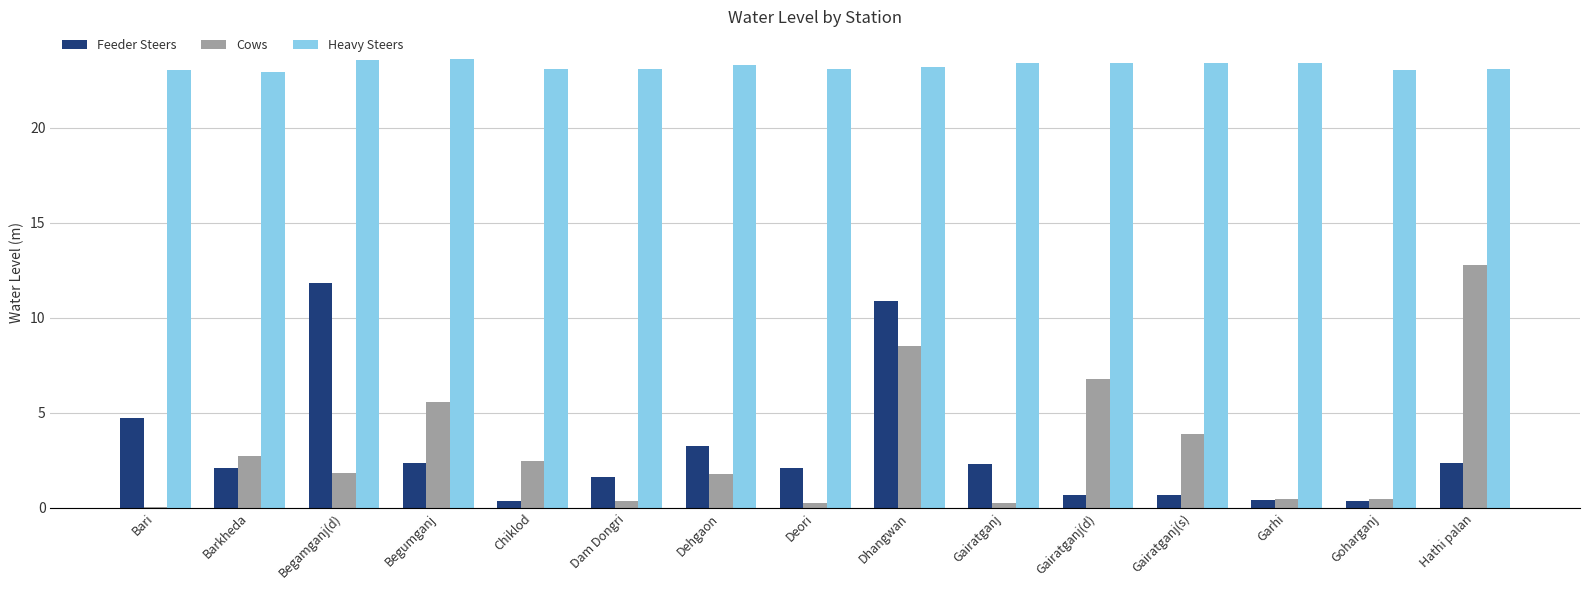

Which series changed the most between Barkheda and Dam Dongri?

Cows